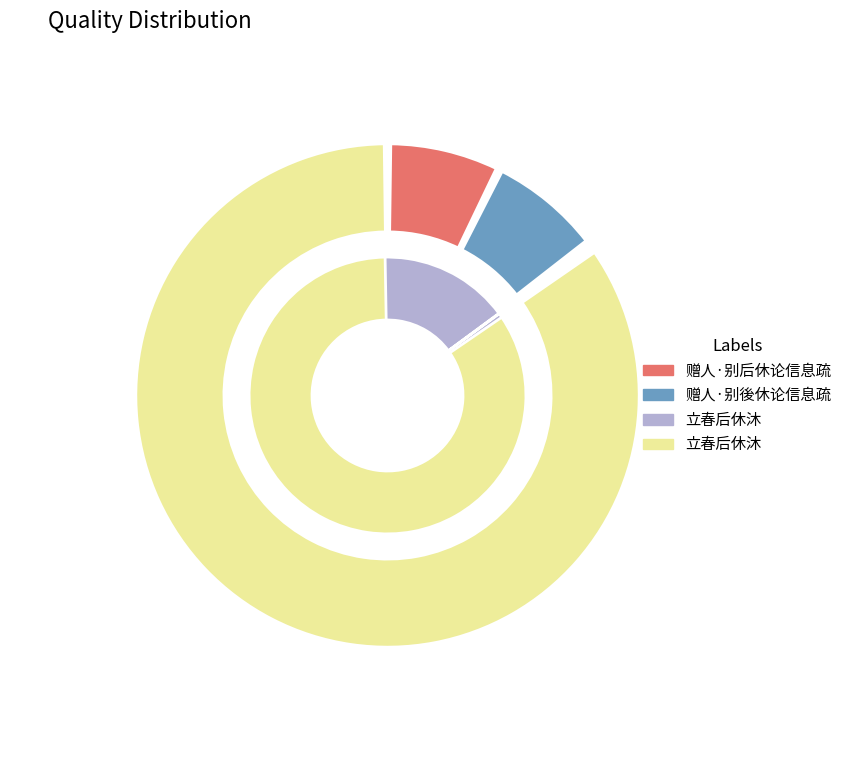

How many segments does this pie chart have?

4